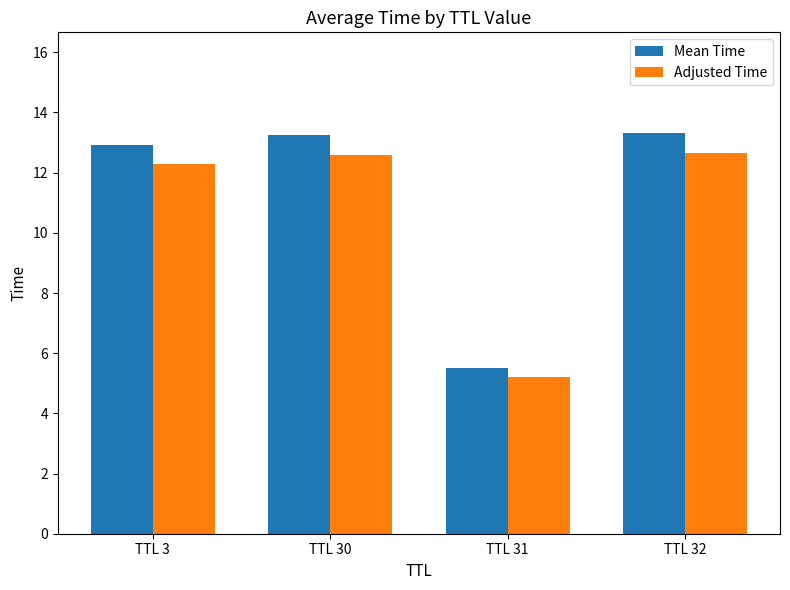

Between TTL 3 and TTL 32, which series saw the biggest shift?

Mean Time